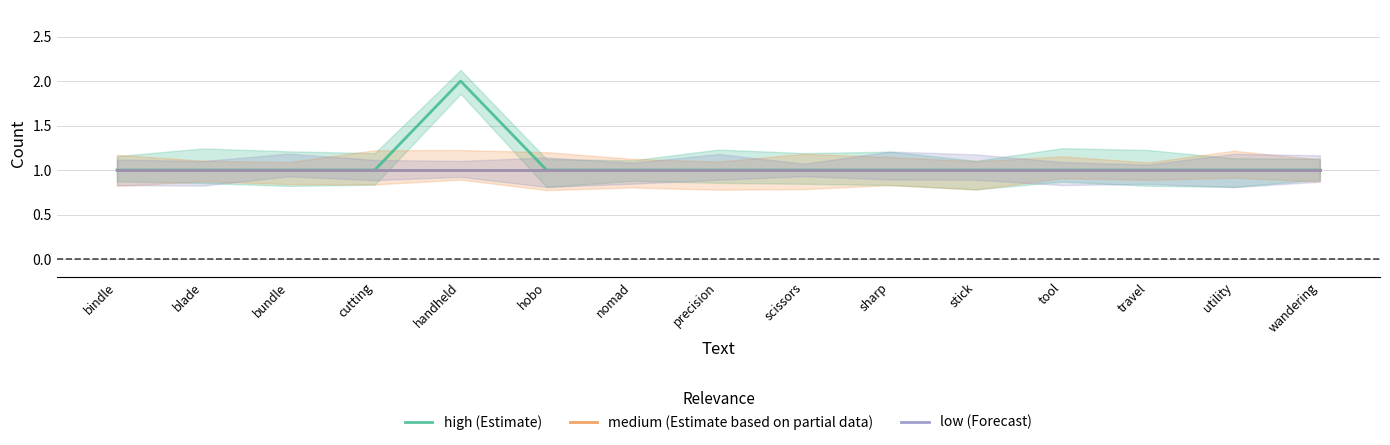

True or false: high (Estimate) has a value of 2 at sharp.

False